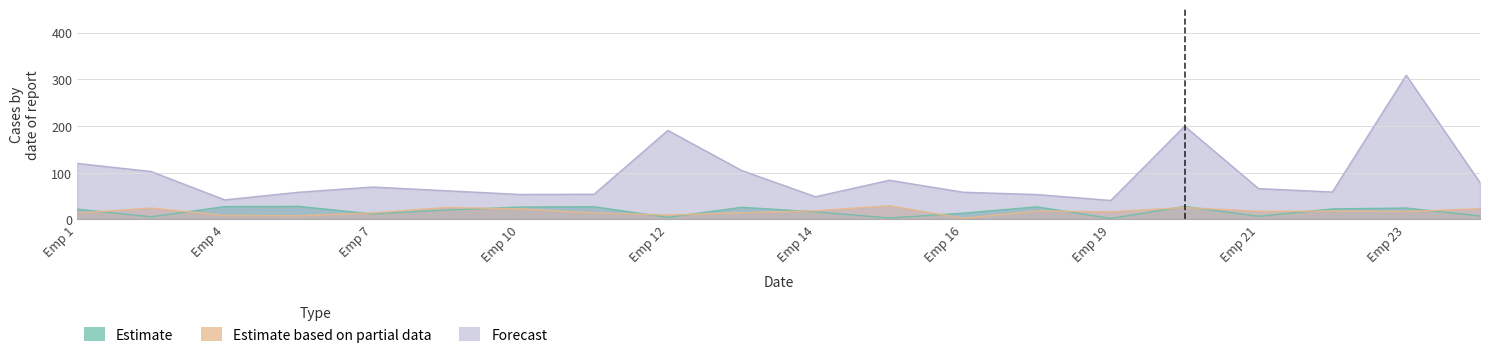

The Estimate series shows 27.5 at Emp 4. True or false?

True